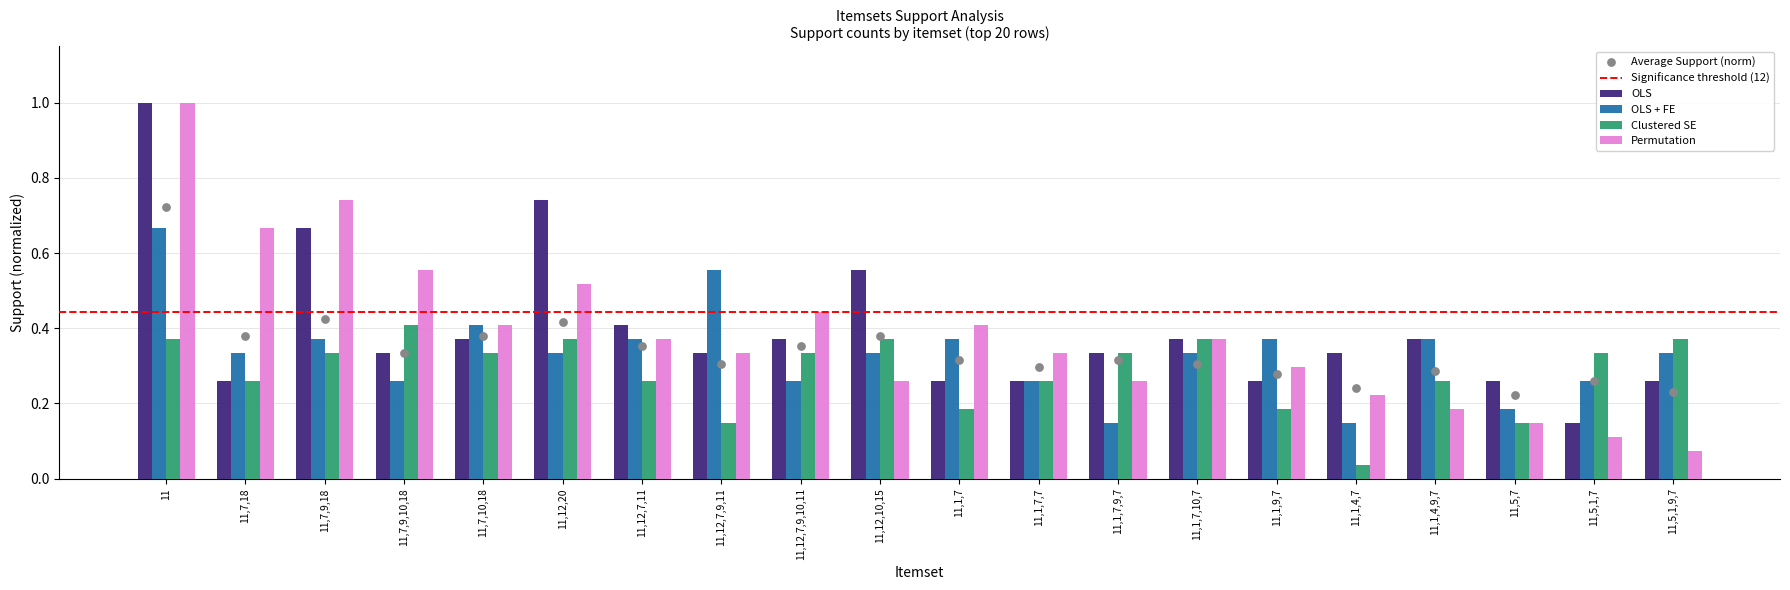

What is the total value across all series at 11,1,7,10,7?

1.4